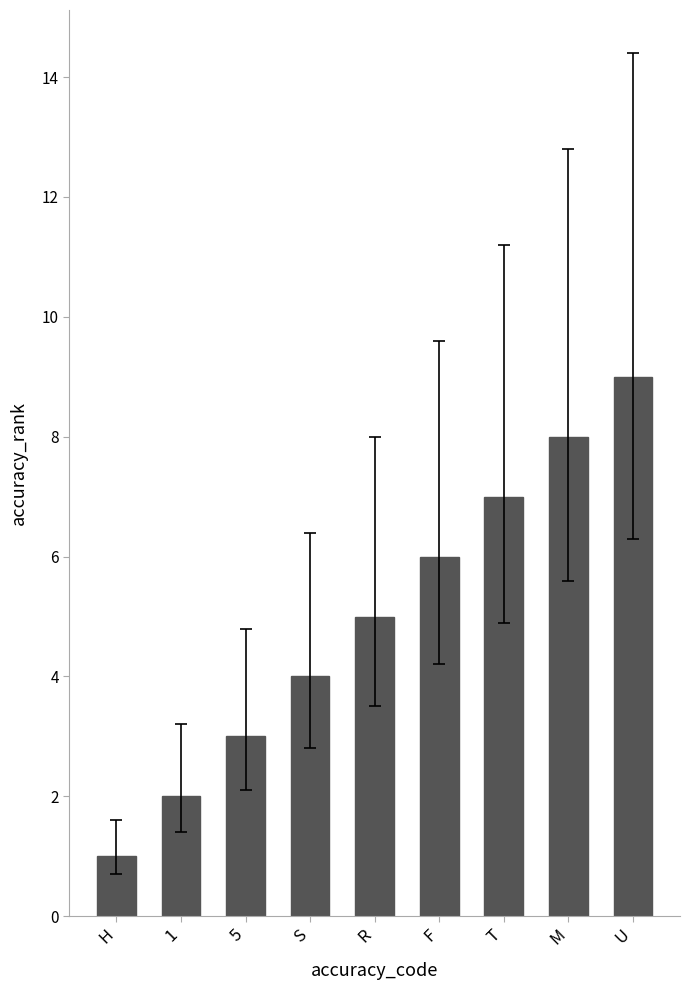

At which category does the chart reach its minimum across all series?

H